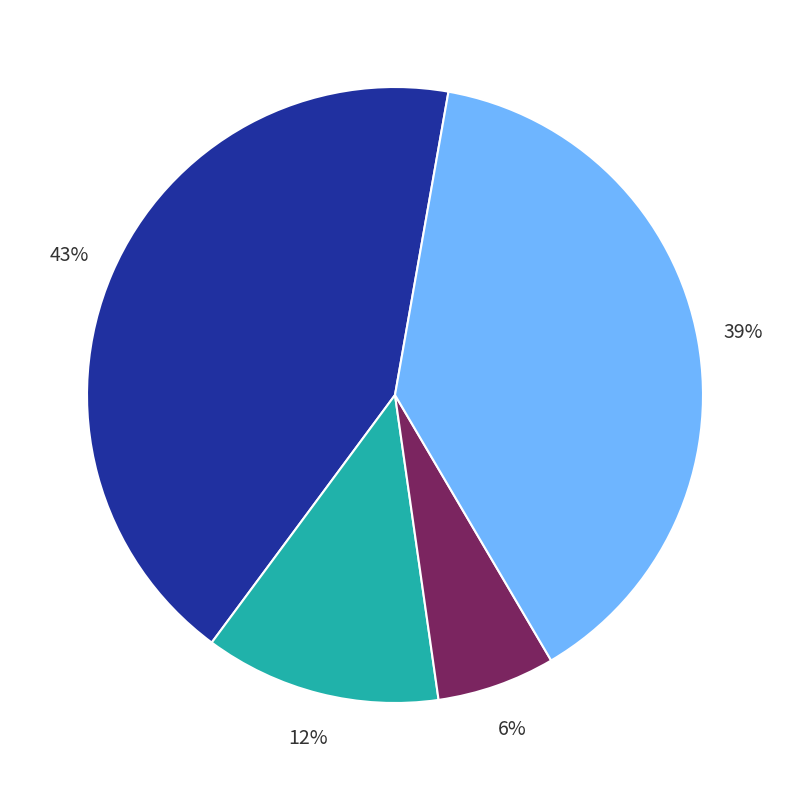

Does any single category account for the majority?

No